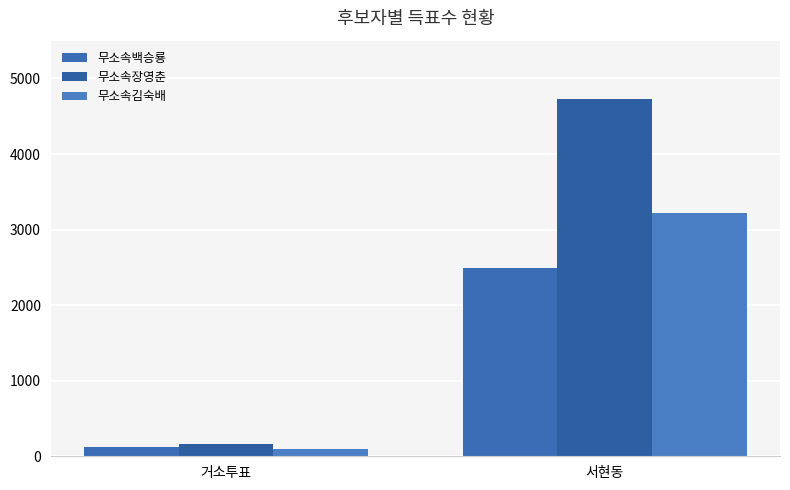

What are all the series names shown in the legend?

무소속백승룡, 무소속장영춘, 무소속김숙배